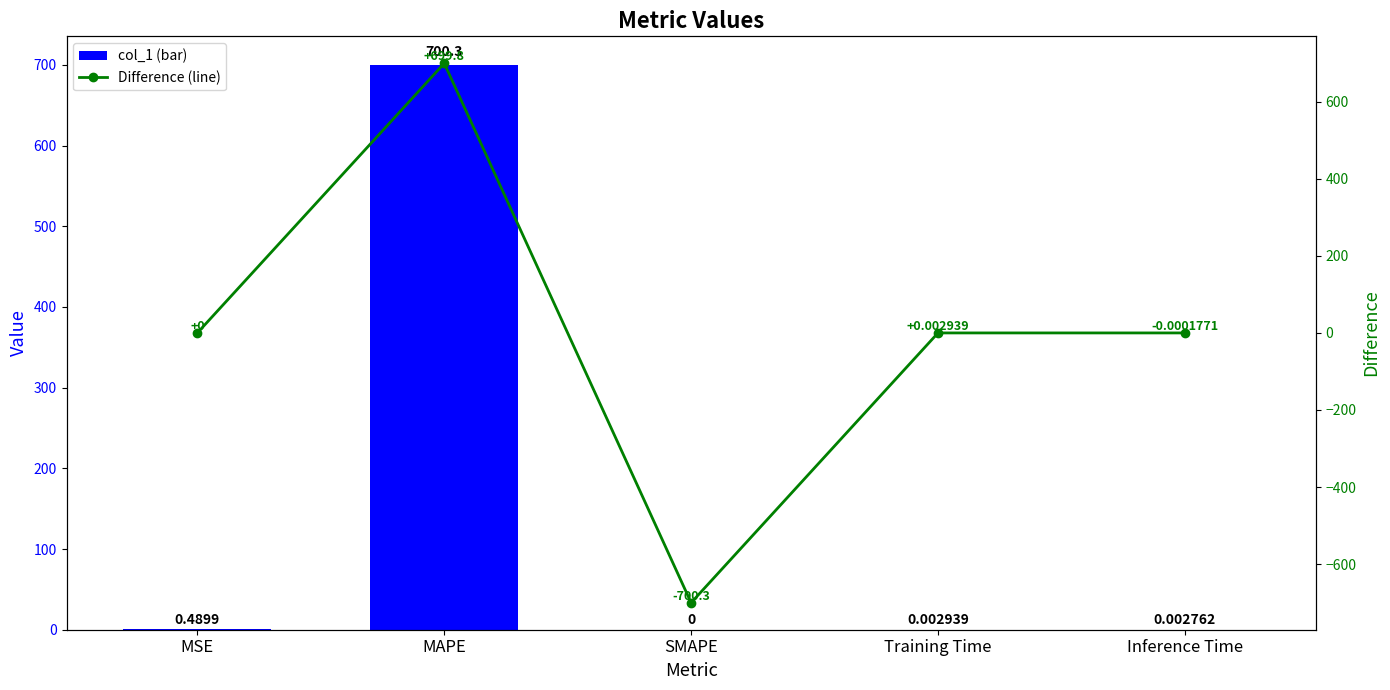

At which label does Difference first exceed 0?

MAPE